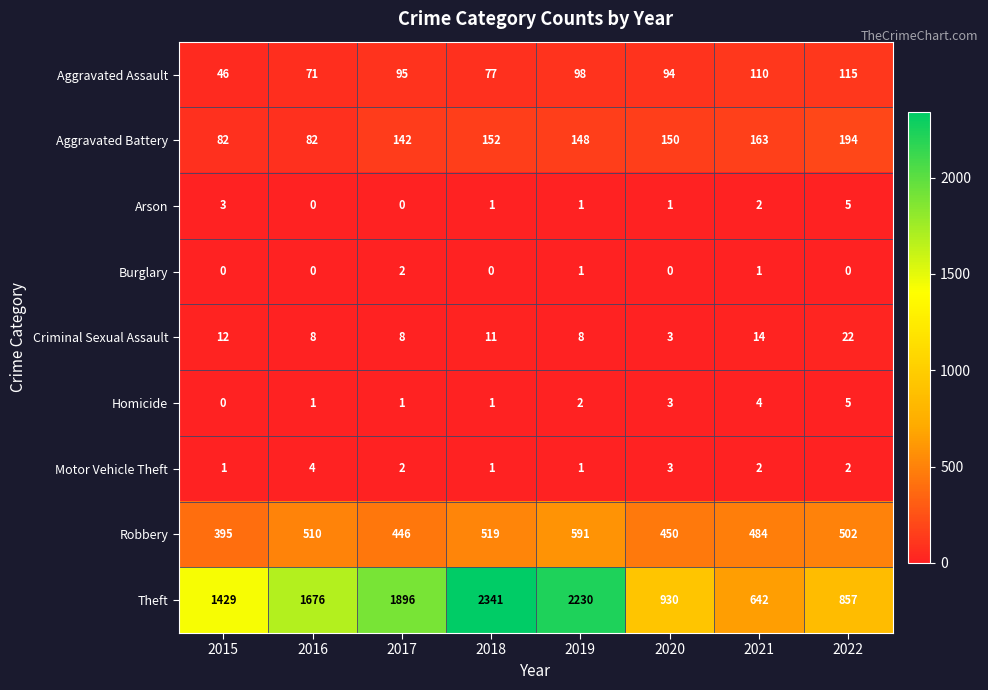

What is the spread (max minus min) of values at 2018?

2341